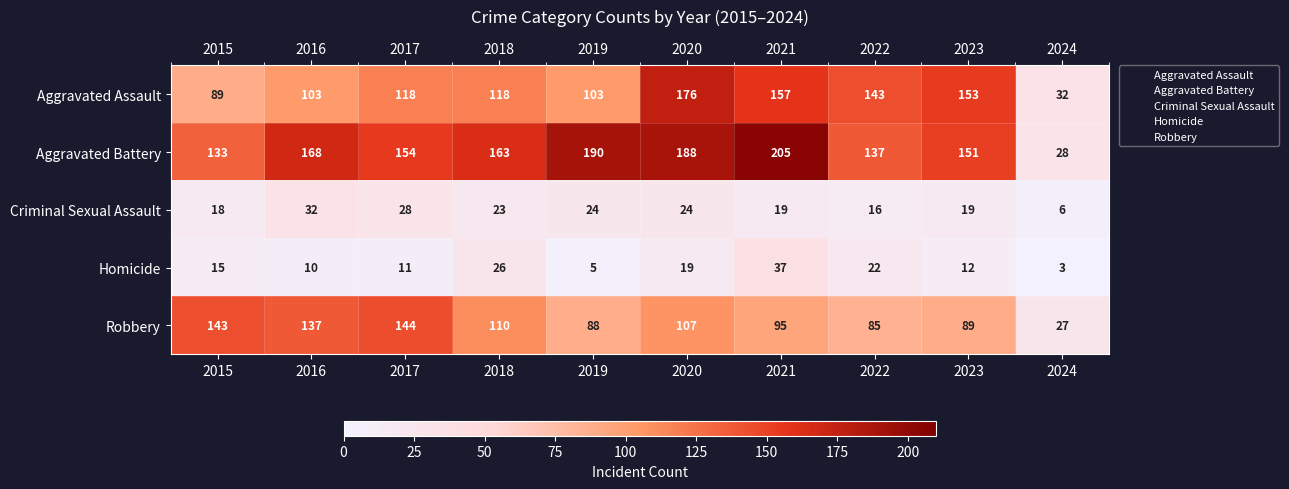

What is the sum of the Aggravated Assault values at 2015 and 2020?

265